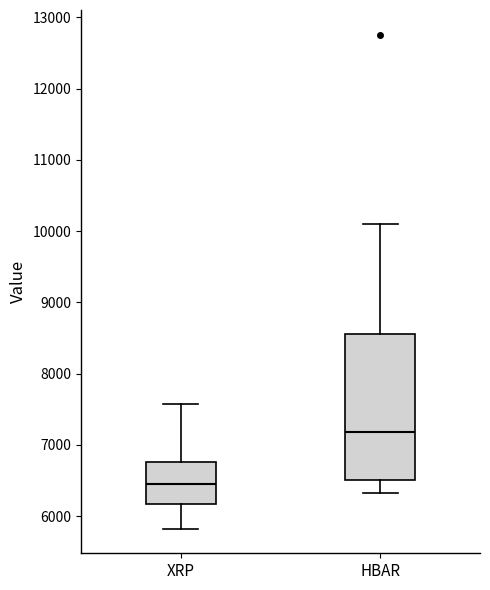

Reading left to right, read every box against the y-axis: the position of its median line, the range the box covers, and the ends of its whiskers. The values are not printed on the chart, so give them approximately, as read against the axis.

XRP: median 6500, box 6200 to 6800, whiskers 5800 to 7600
HBAR: median 7200, box 6500 to 8600, whiskers 6300 to 10100